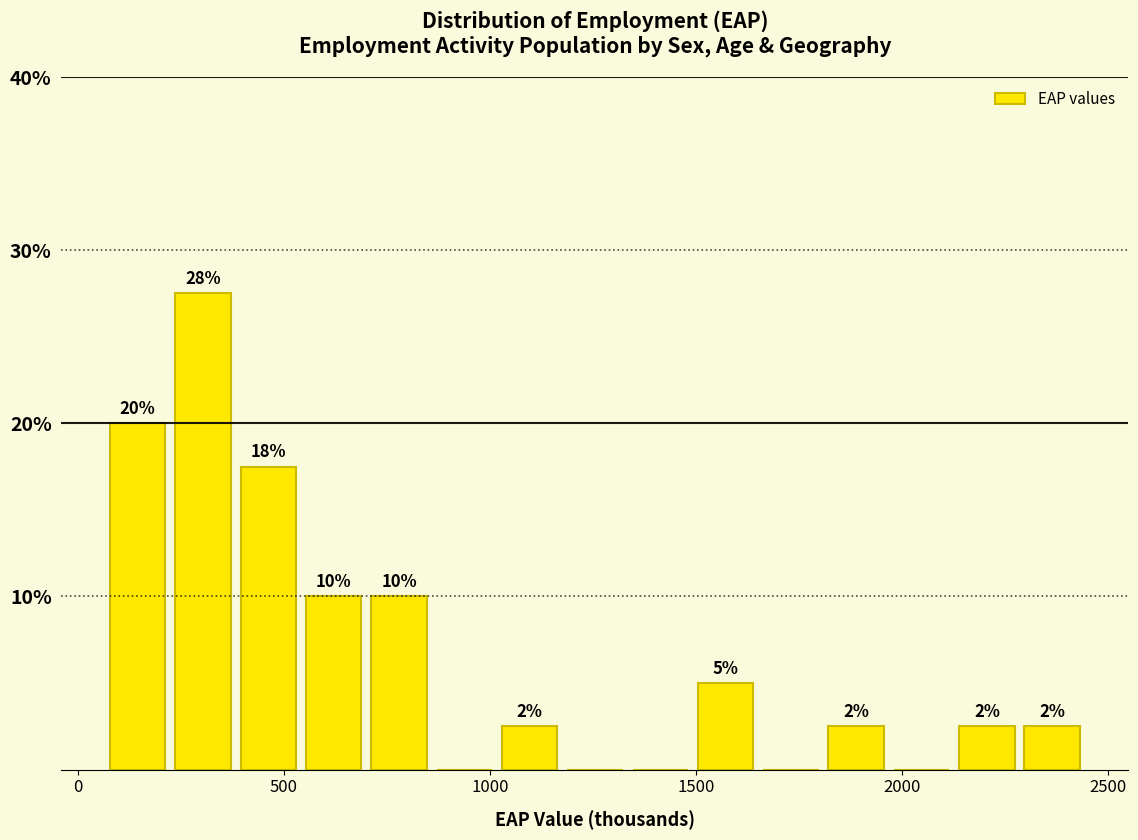

Around what value on the x-axis is the tallest bar? Give the approximate position of its centre, as read against the axis.

300